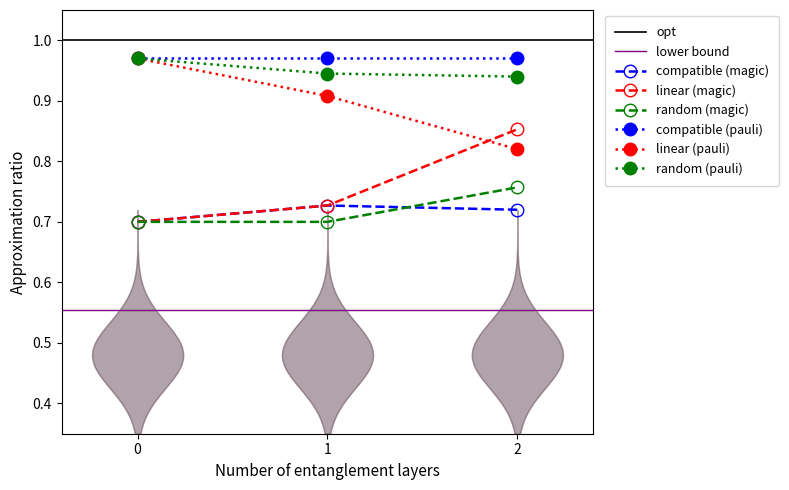

What is the minimum value shown in the chart?

0.7